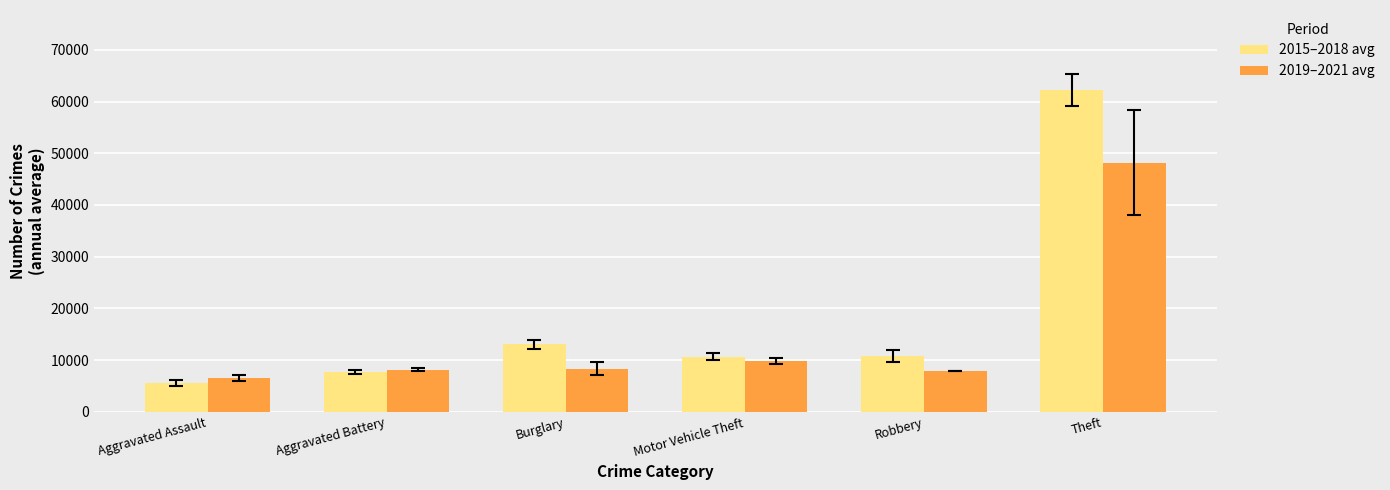

List the series in order of their overall mean, highest first.

2015–2018 avg, 2019–2021 avg